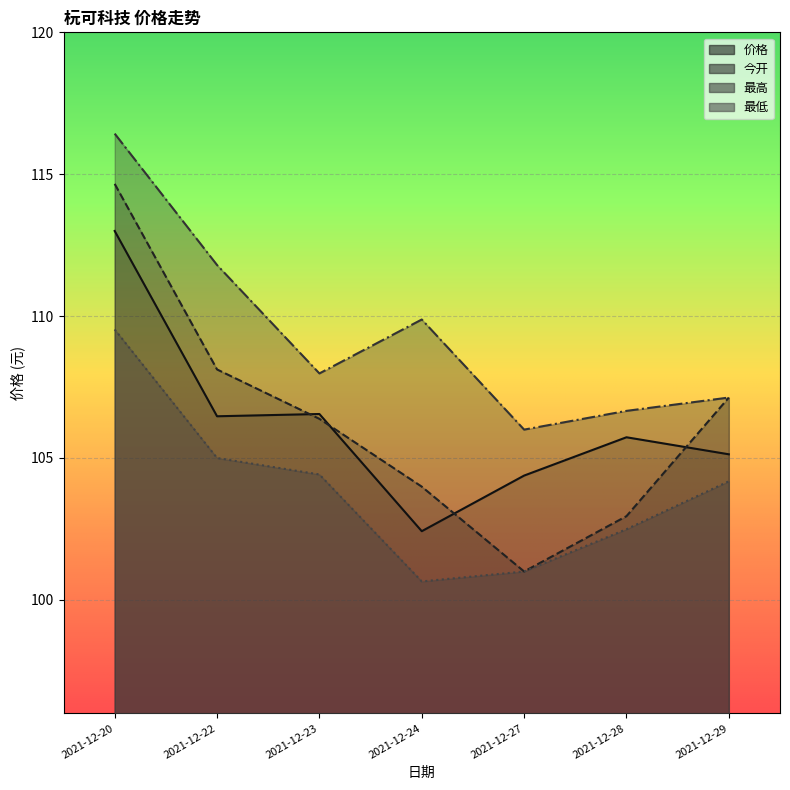

Where is the first local minimum for 今开?

2021-12-27